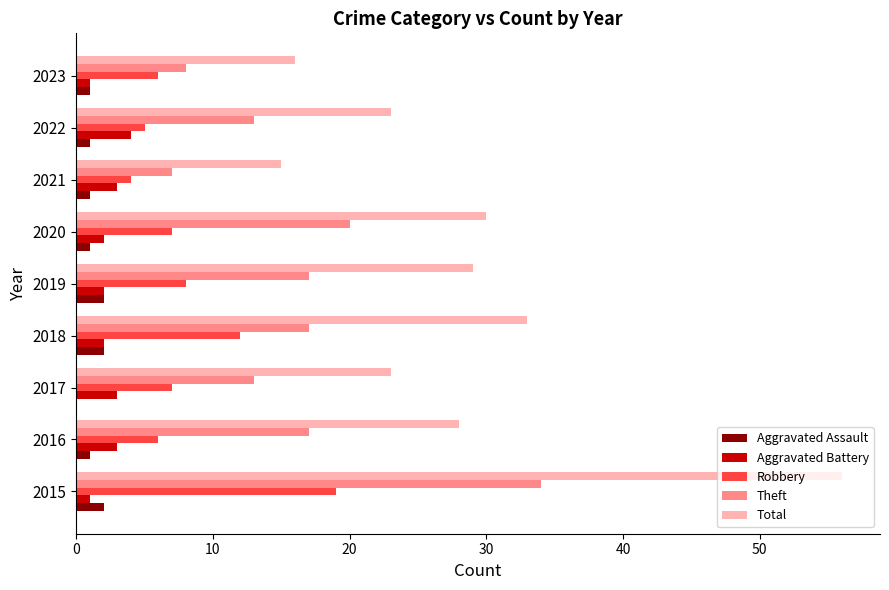

At which category is the sum across all series the highest?

2015